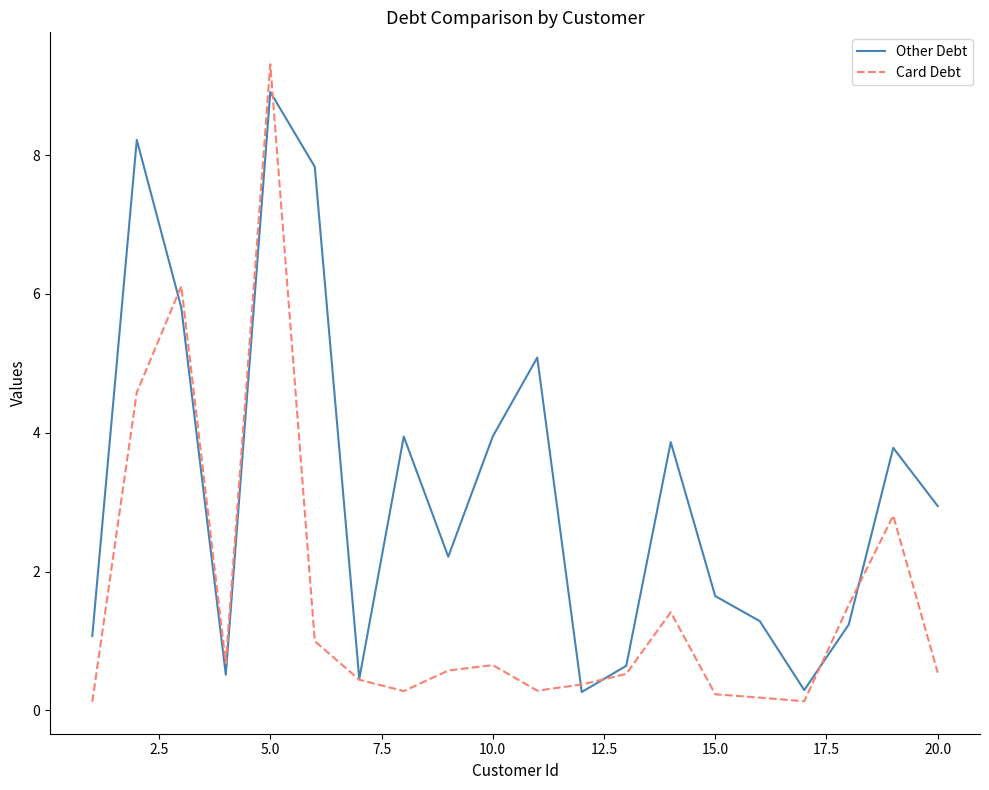

True or false: Other Debt and Card Debt intersect in this chart.

True